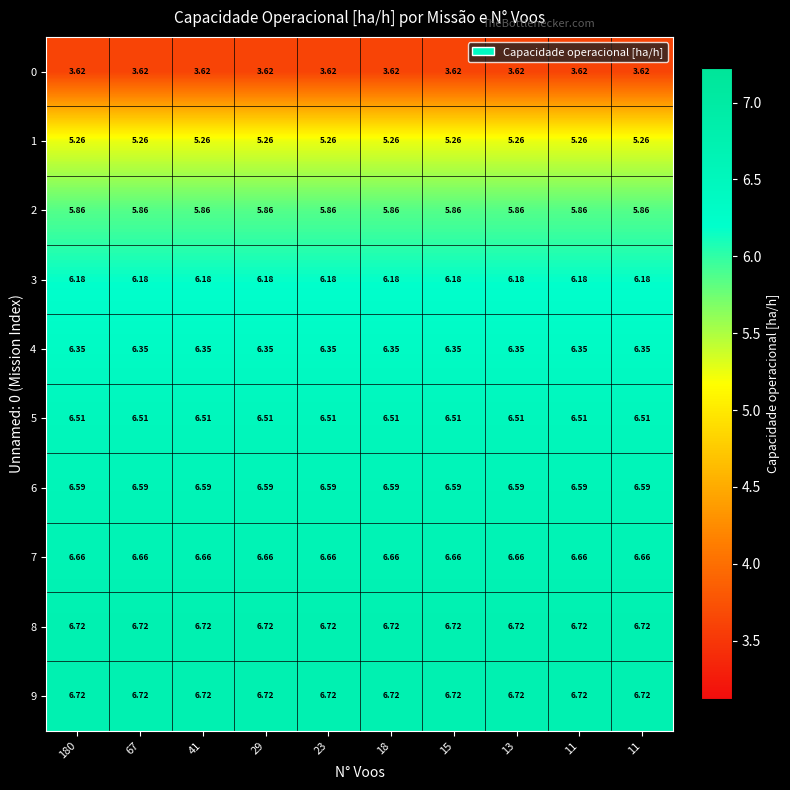

At how many categories does at least one series exceed 5?

10